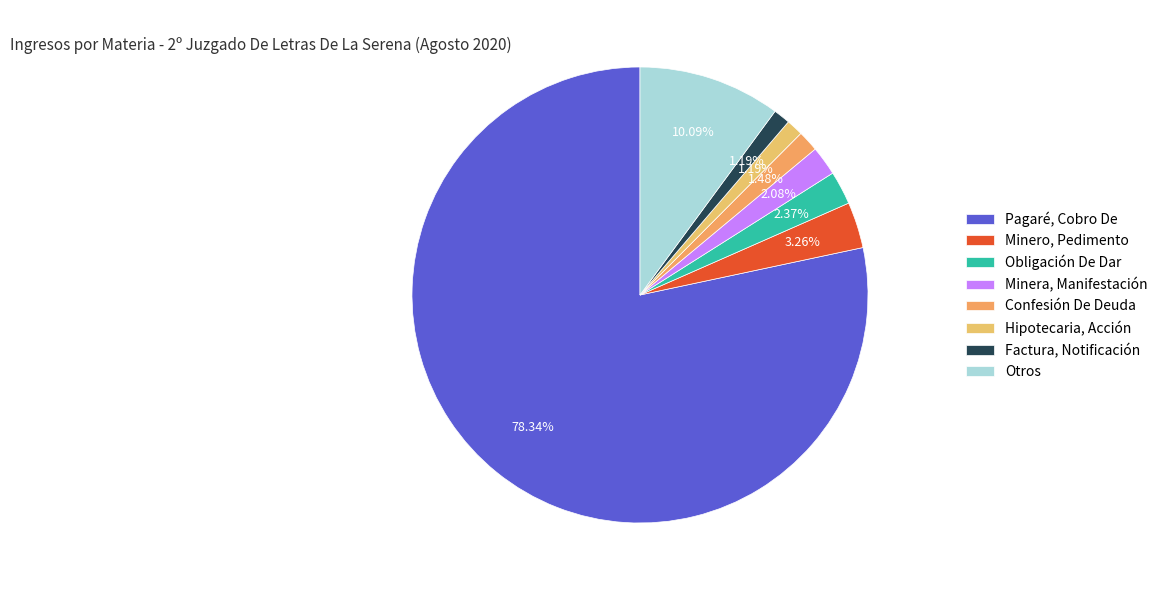

What is the majority slice?

Pagaré, Cobro De